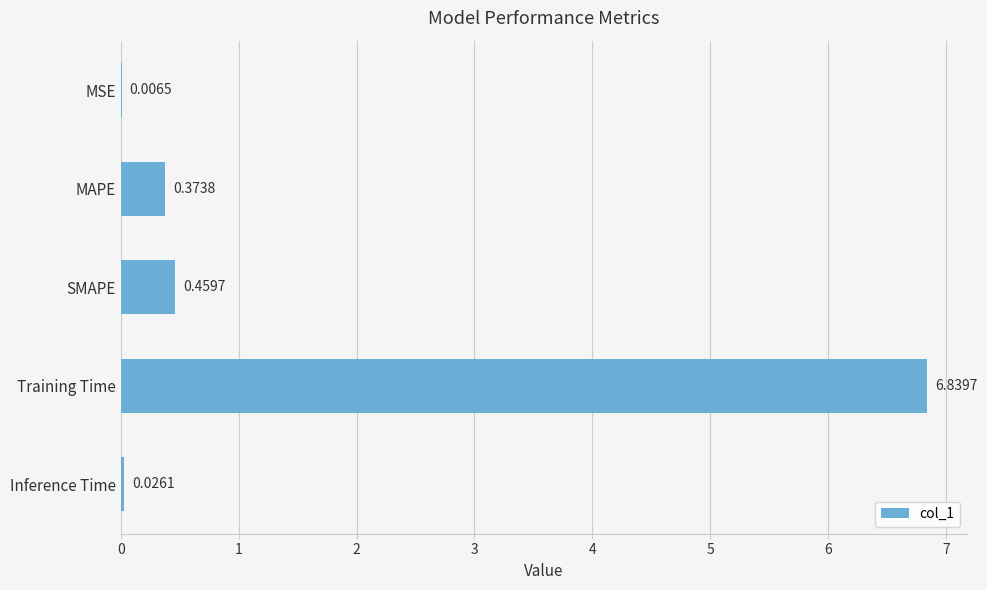

What is the sum of all values?

7.7